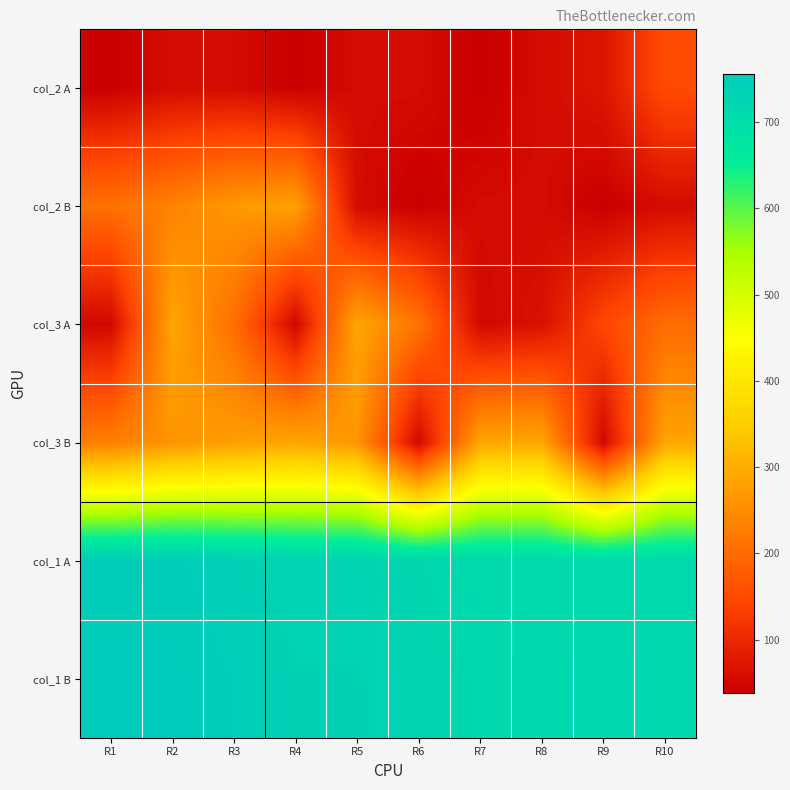

Reading left to right, transcribe all the data shown in this chart.

col_2 A: R1=37.6	R2=55.8	R3=55.8	R4=37.6	R5=55.8	R6=55.8	R7=37.6	R8=55.8	R9=71.1	R10=152.7
col_2 B: R1=208.6	R2=235.8	R3=269.1	R4=282.4	R5=55.8	R6=37.6	R7=55.8	R8=55.8	R9=37.6	R10=55.8
col_3 A: R1=50.8	R2=288.6	R3=205.6	R4=50.8	R5=288.6	R6=214.0	R7=50.8	R8=64.8	R9=145.5	R10=202.2
col_3 B: R1=229.5	R2=262.7	R3=276.1	R4=288.6	R5=265.5	R6=50.8	R7=288.6	R8=288.5	R9=50.8	R10=288.6
col_1 A: R1=749.2	R2=749.2	R3=739.7	R4=730.2	R5=730.2	R6=720.8	R7=711.3	R8=711.3	R9=711.3	R10=711.3
col_1 B: R1=756.2	R2=756.2	R3=746.8	R4=737.3	R5=737.3	R6=727.9	R7=718.4	R8=718.4	R9=718.4	R10=718.4